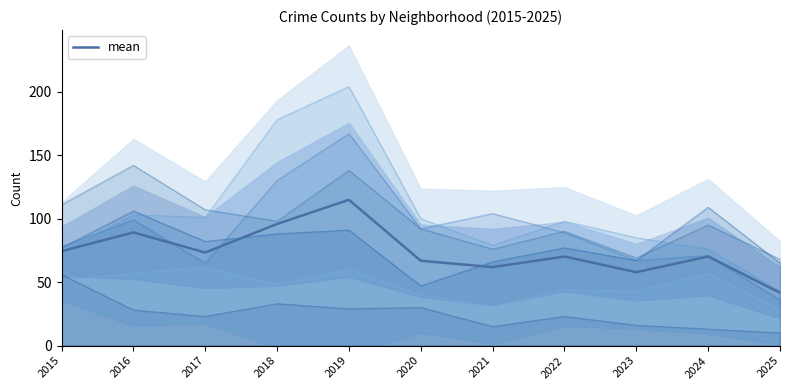

How many lines are shown in the chart?

1